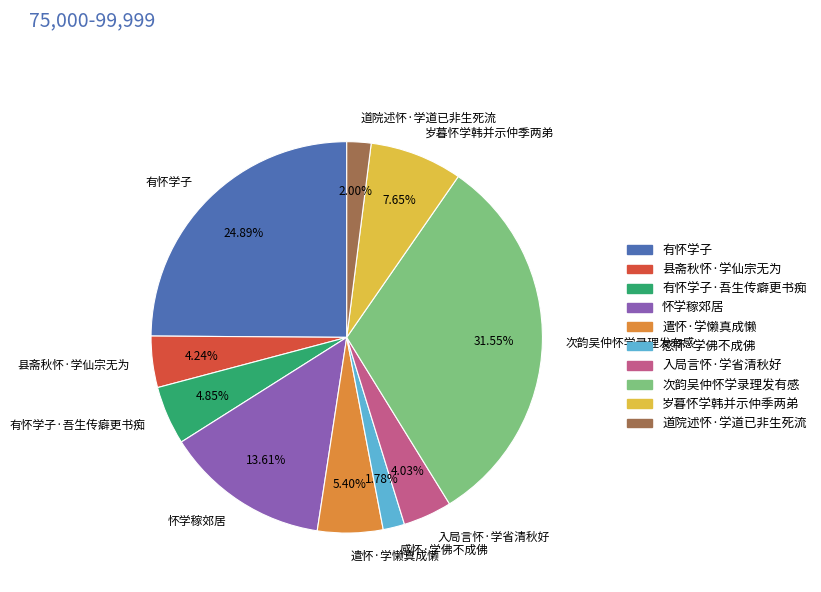

How many segments does this pie chart have?

10